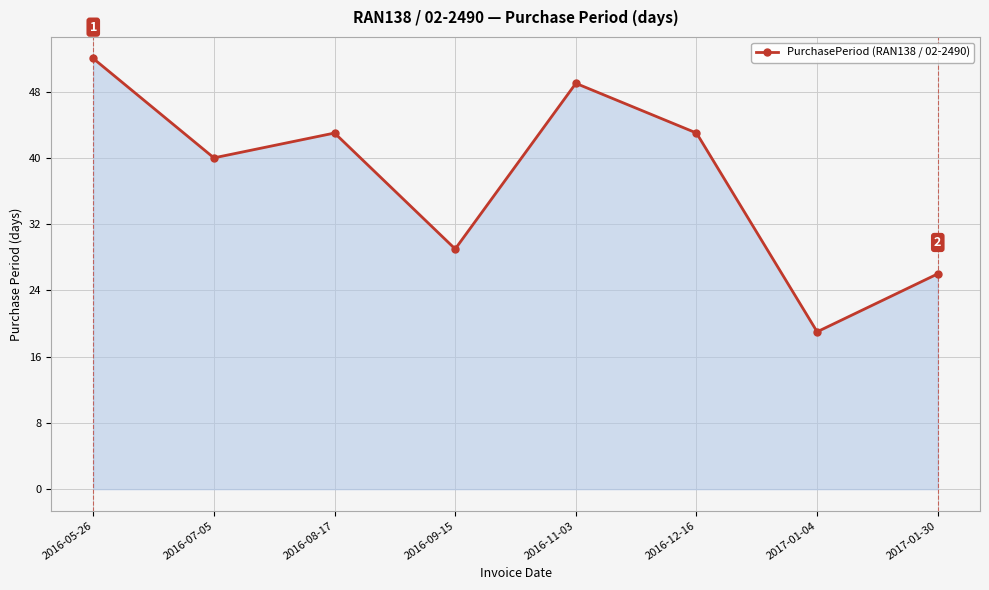

What is the sum of the values at 2016-12-16 and 2016-07-05?

83